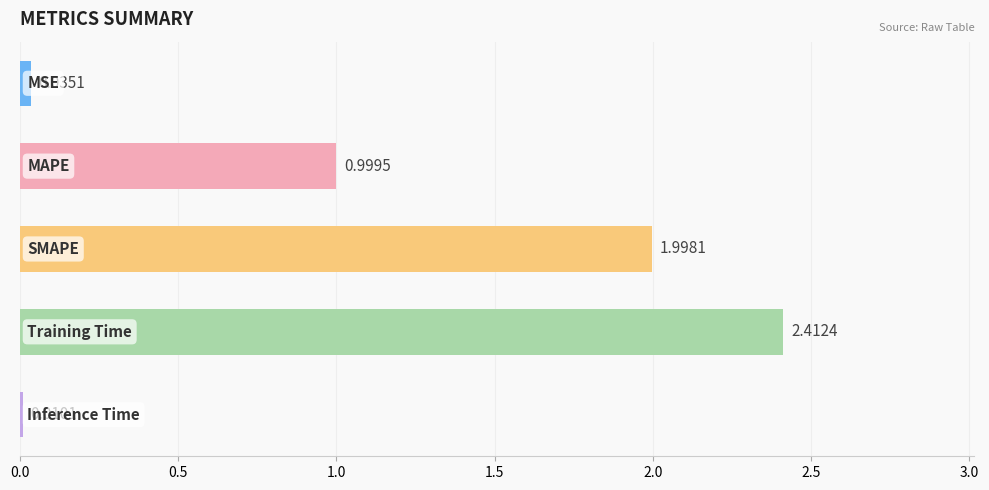

What is the average value?

1.1